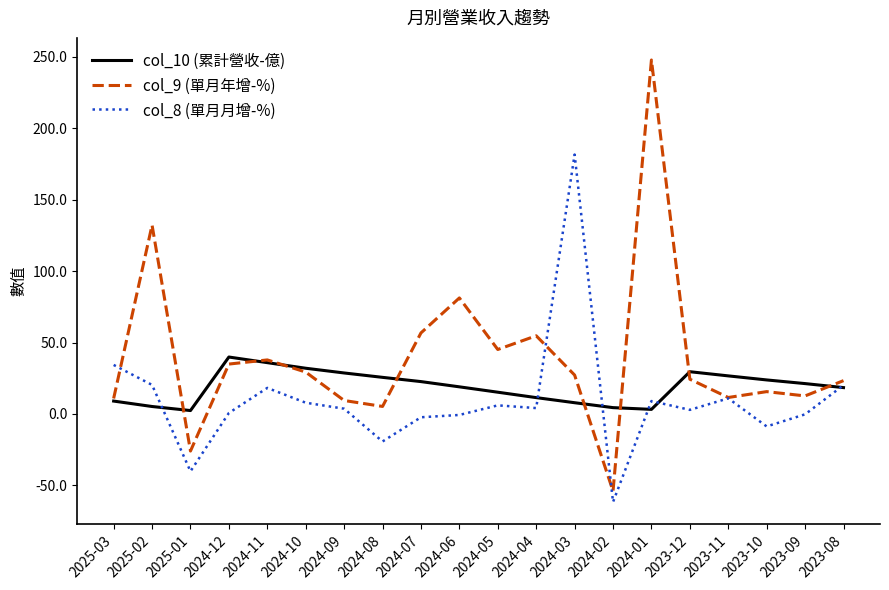

How many distinct data groups are displayed?

3